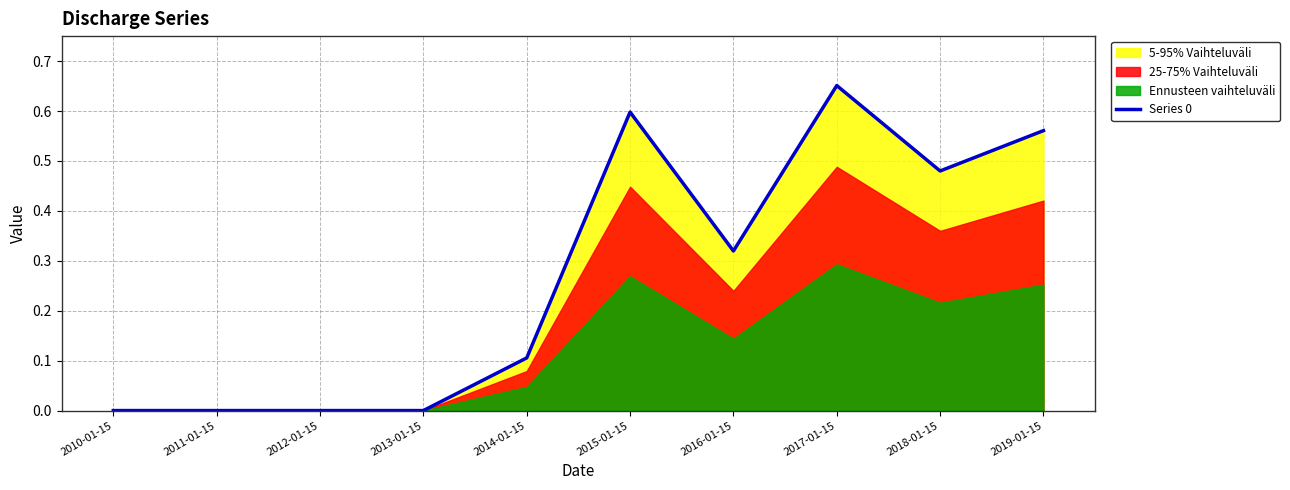

Is it true that the value at 2016-01-15 is 0.2?

False